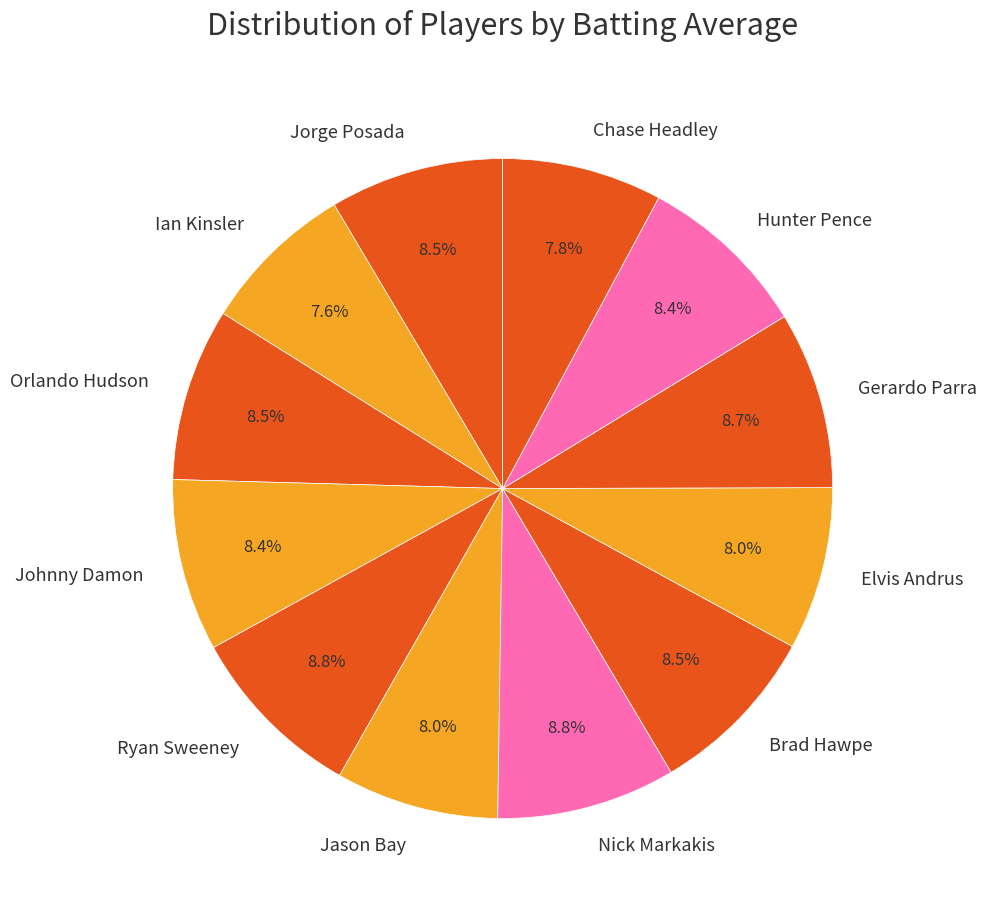

Is it true that Jorge Posada is 1% of the pie?

False